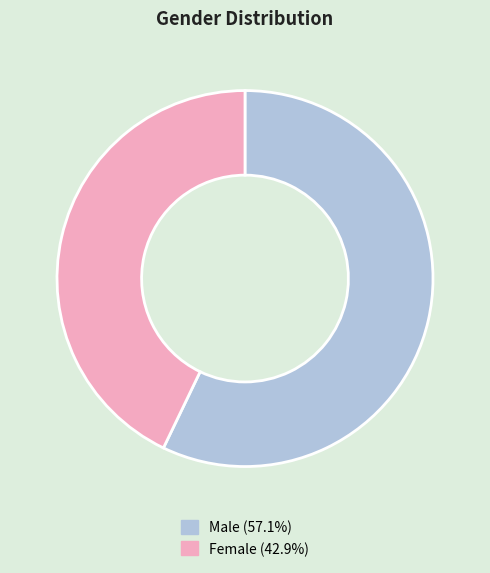

Count the number of slices in the pie.

2